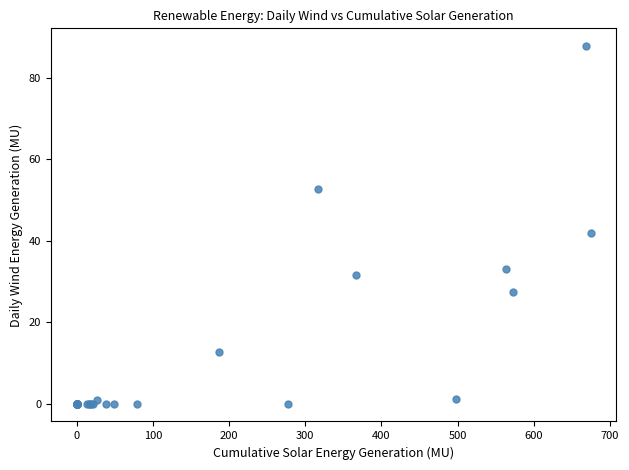

What Y value in the scatter plot is closest to 43?

41.8